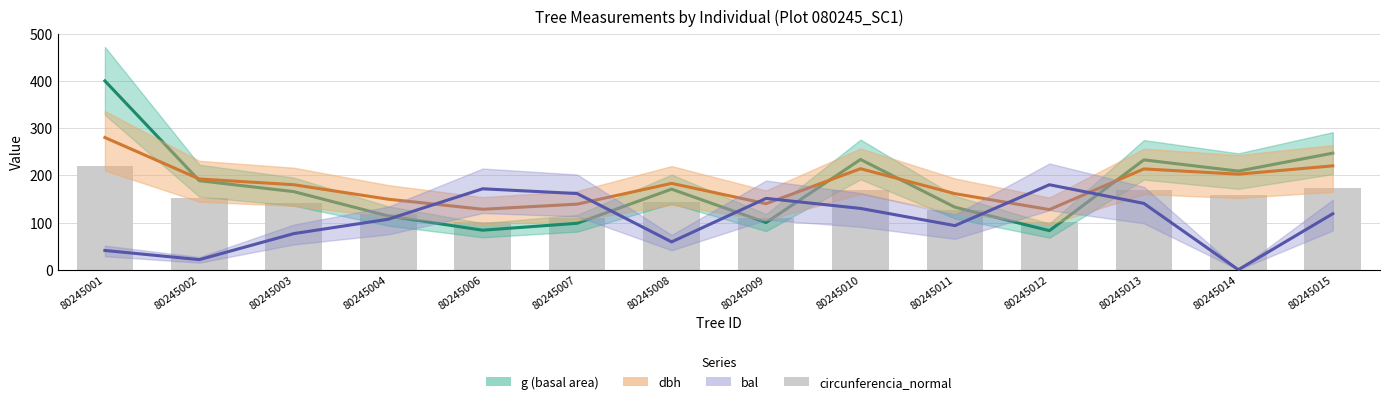

At 80245013, list the series in order from largest to smallest.

g (basal area), dbh, circunferencia_normal, bal